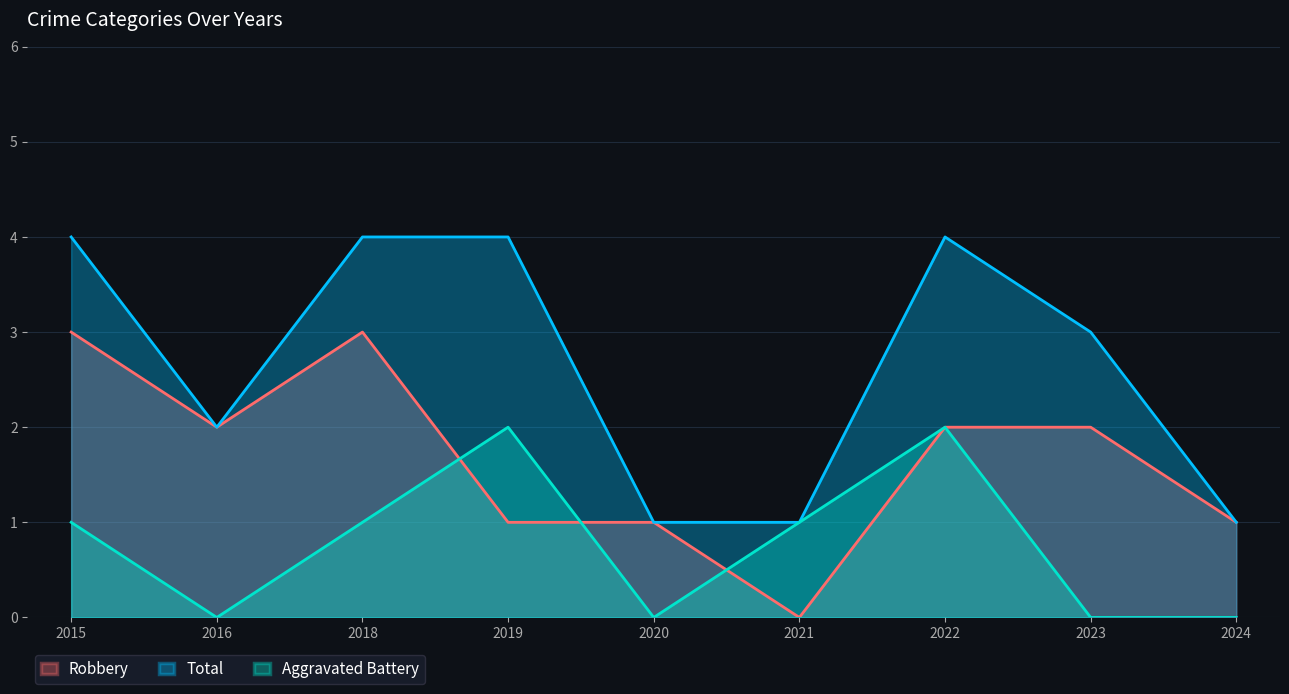

How many data points in Total are above 3?

4